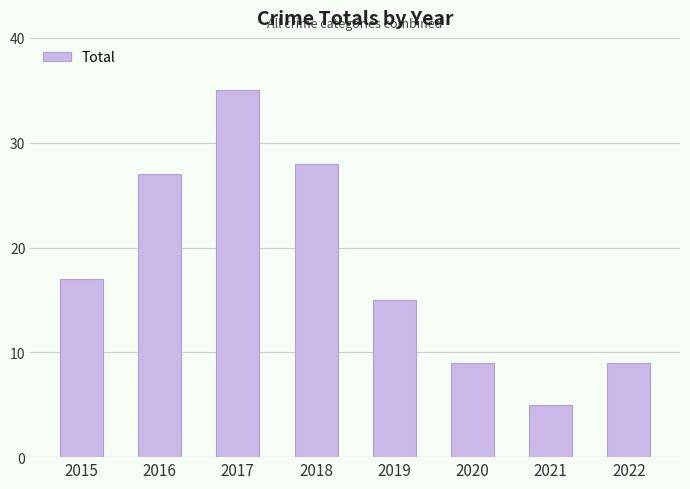

What is the change in value from 2015 to 2022?

-8